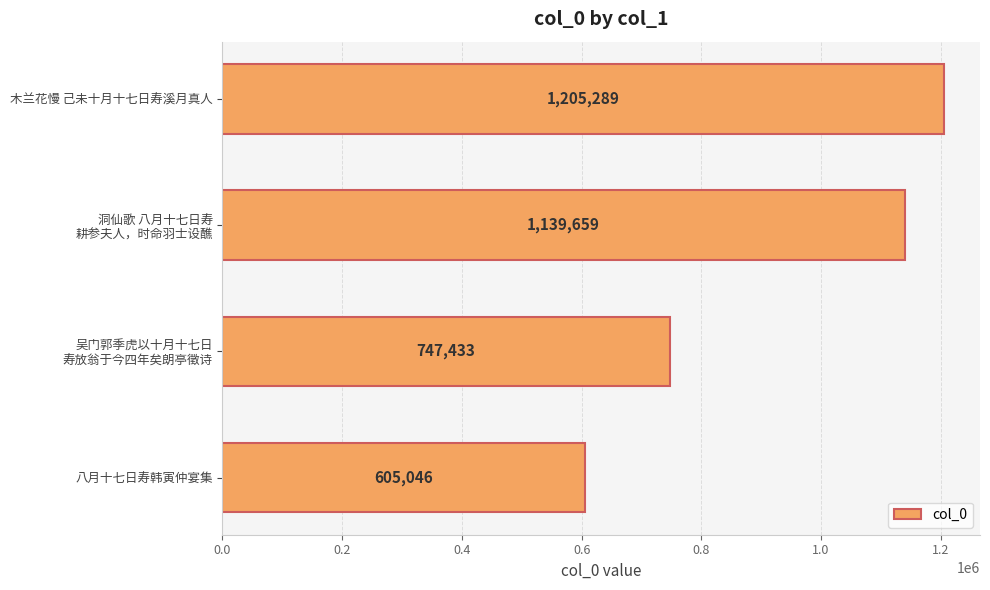

What is the minimum value shown in the chart?

605046